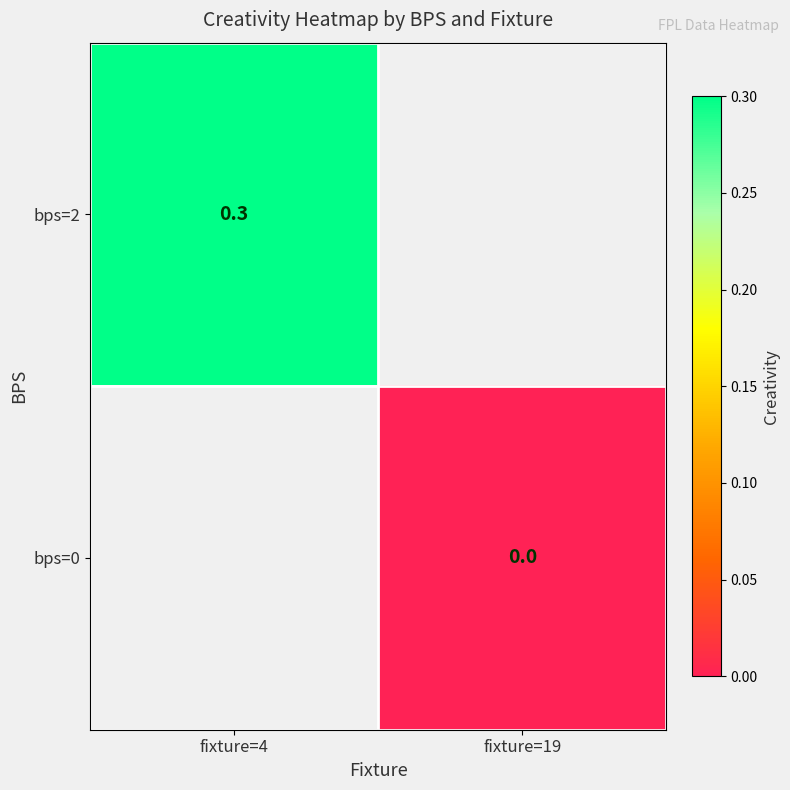

The value of bps=2 at fixture=4 is 0.3. True or false?

True